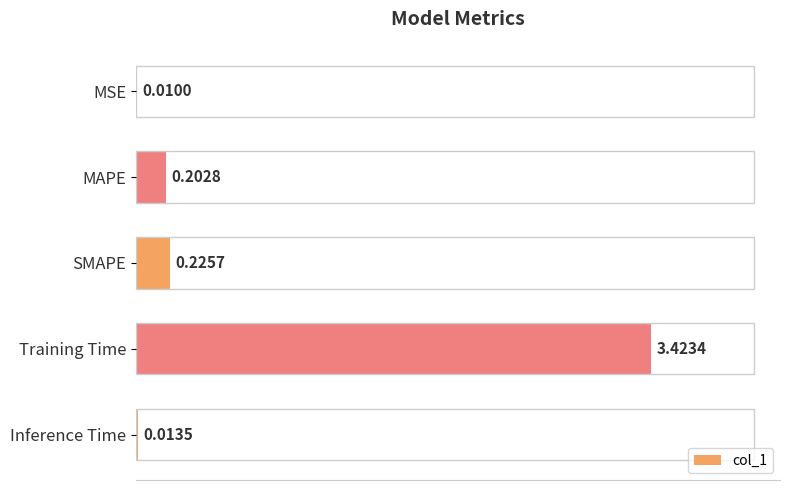

What is the sum of all values?

3.9